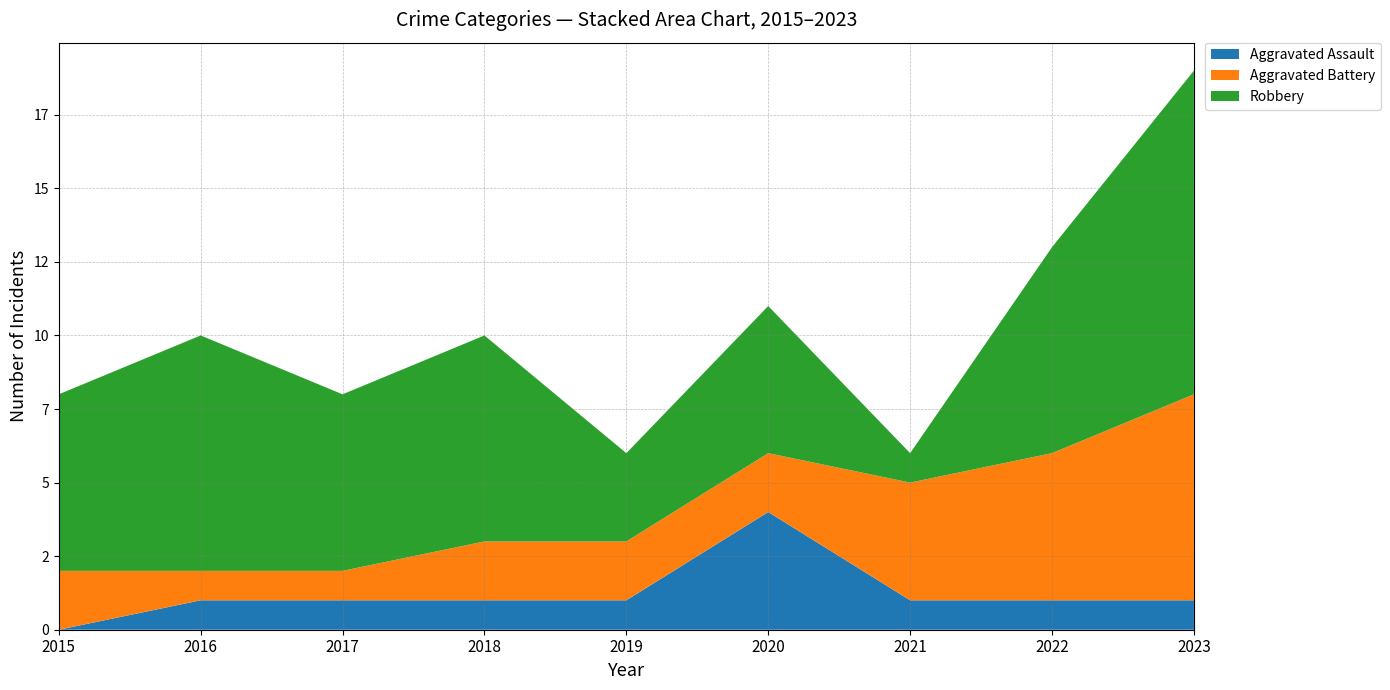

Reading left to right, transcribe all the data shown in this chart.

Aggravated Assault: 2015=0	2016=1	2017=1	2018=1	2019=1	2020=4	2021=1	2022=1	2023=1
Aggravated Battery: 2015=2	2016=1	2017=1	2018=2	2019=2	2020=2	2021=4	2022=5	2023=7
Robbery: 2015=6	2016=8	2017=6	2018=7	2019=3	2020=5	2021=1	2022=7	2023=11